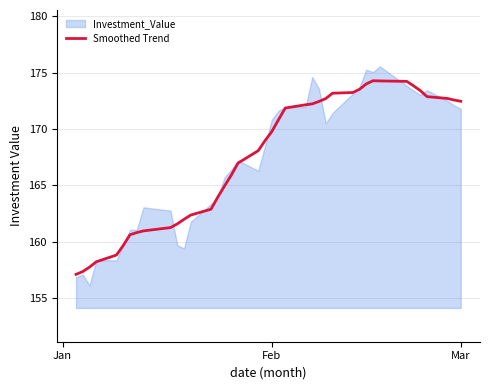

What is the lowest value of the Smoothed Trend series?

157.1